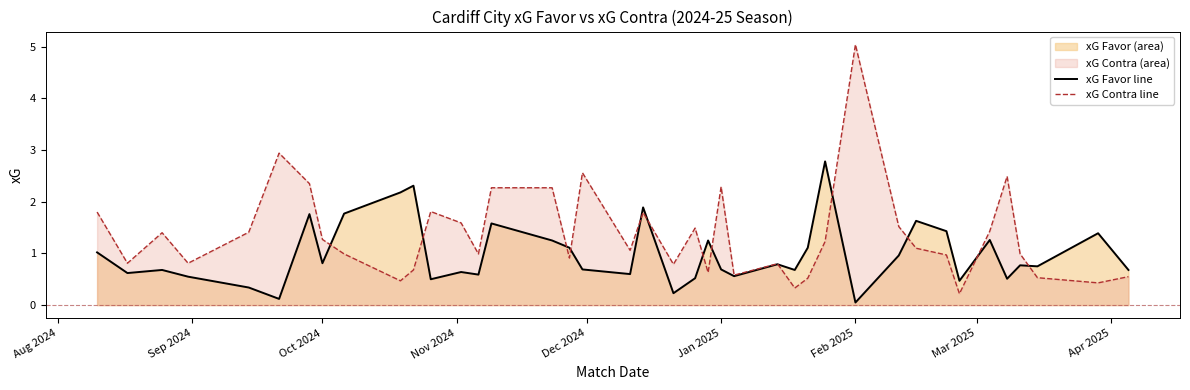

List the series in order of their overall mean, highest first.

xG Contra line, xG Favor line